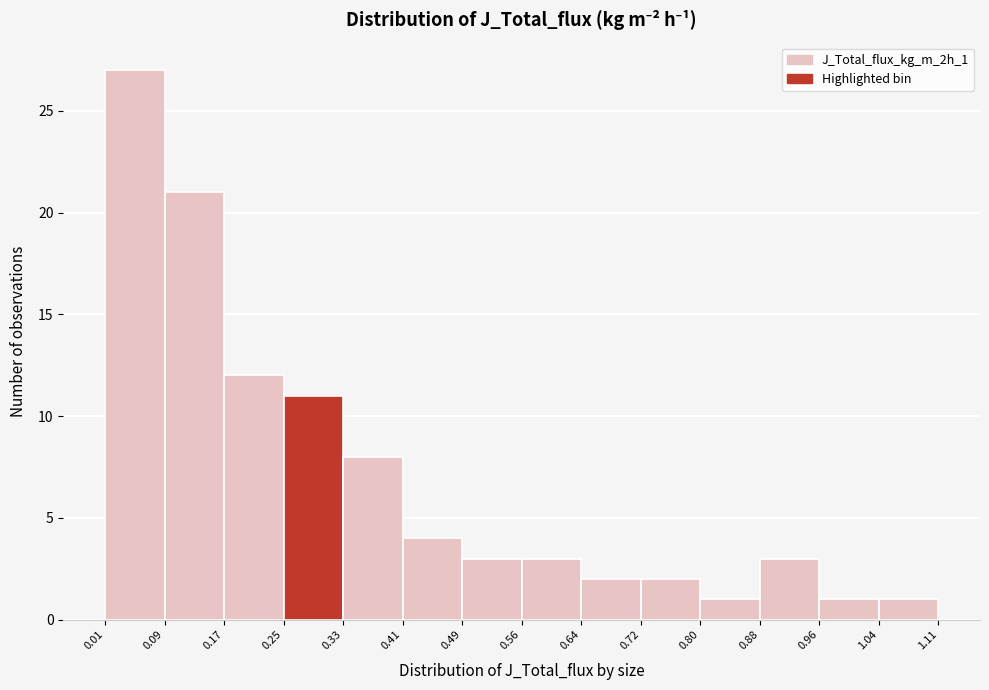

Reading left to right, transcribe this chart: for each bar, give the range it covers on the x-axis and its height. The values are not printed on the chart, so give them approximately, as read against the axis.

0.01 to 0.09: 27
0.09 to 0.17: 21
0.17 to 0.25: 12
0.25 to 0.33: 11
0.33 to 0.41: 8
0.41 to 0.49: 4
0.49 to 0.56: 3
0.56 to 0.64: 3
0.64 to 0.72: 2
0.72 to 0.80: 2
0.80 to 0.88: 1
0.88 to 0.96: 3
0.96 to 1.04: 1
1.04 to 1.11: 1